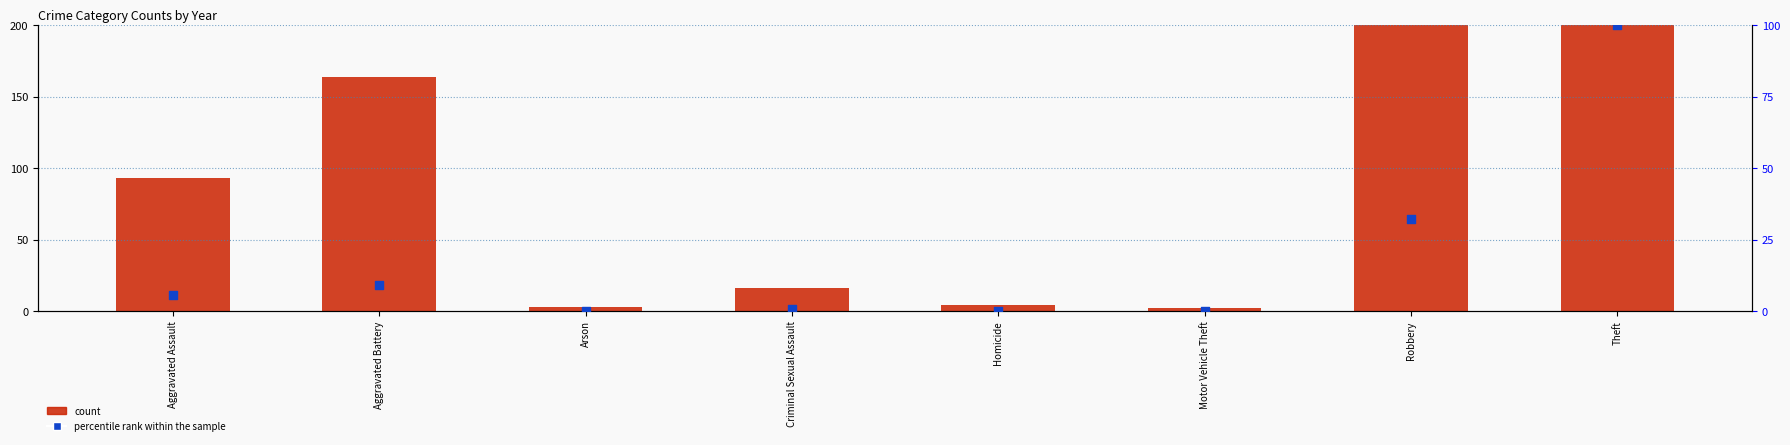

At how many categories does at least one series exceed 144?

3